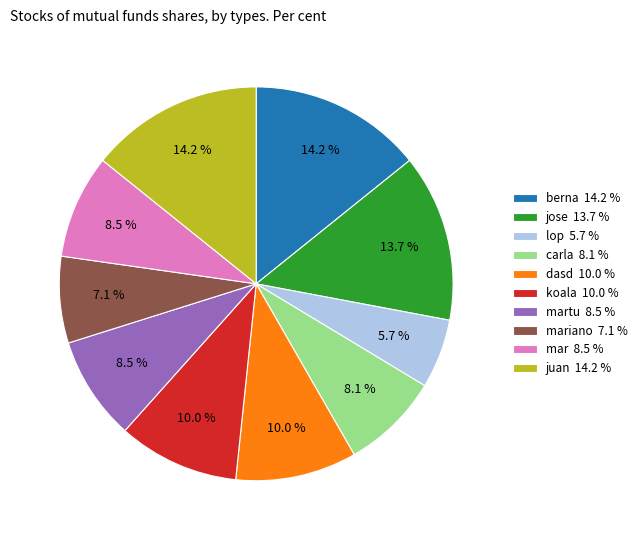

What percentage do carla 8.1 % and juan 14.2 % together represent?

22.3%